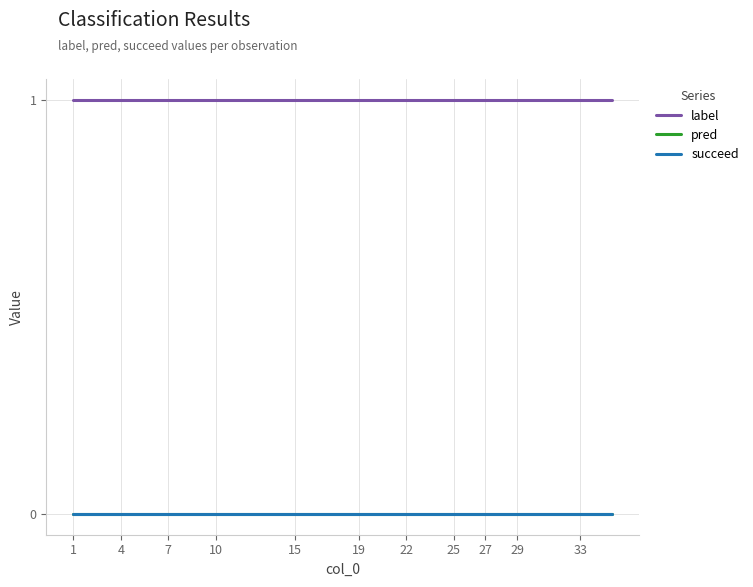

Which label corresponds to the largest value in the chart?

1